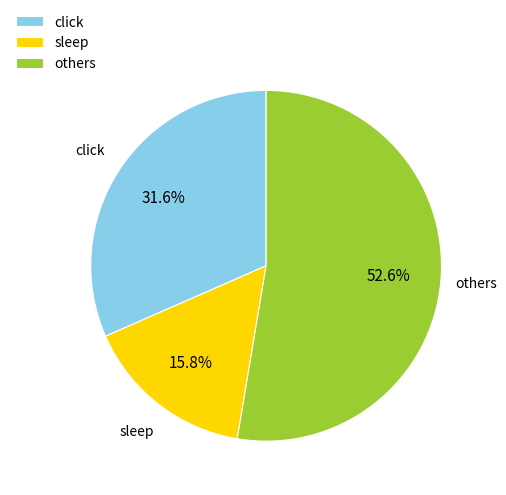

To the nearest percent, what is the average slice percentage?

33%